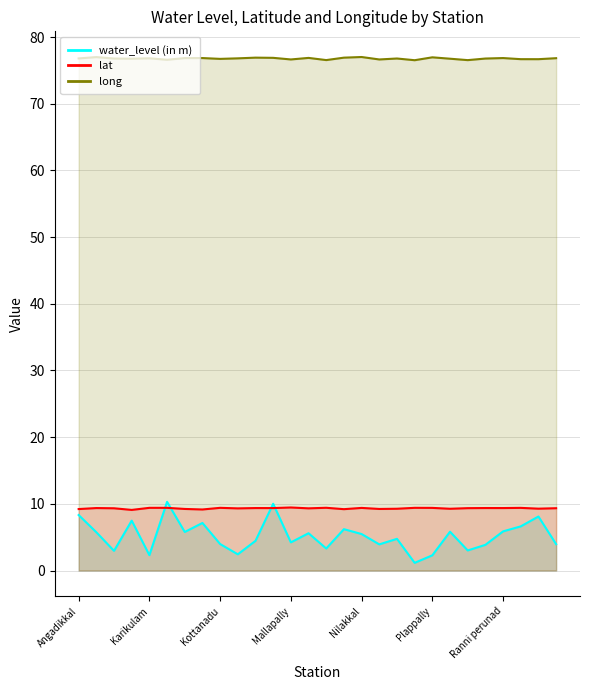

What is the label of the 20th point from the right?

Kottanadu